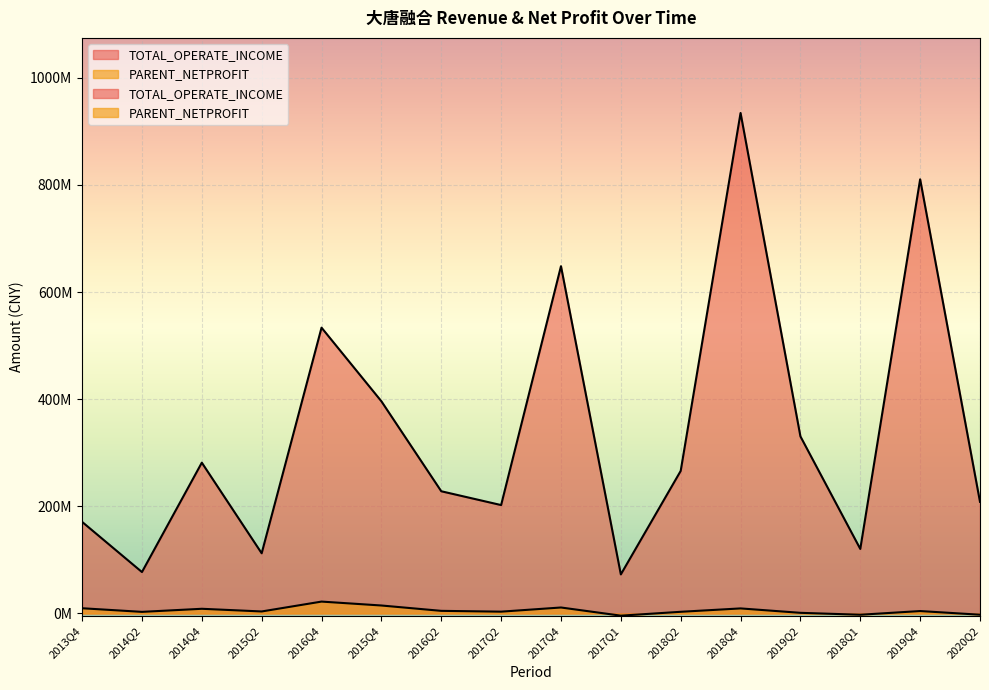

Rank the series by their maximum value, from highest to lowest.

TOTAL_OPERATE_INCOME, PARENT_NETPROFIT